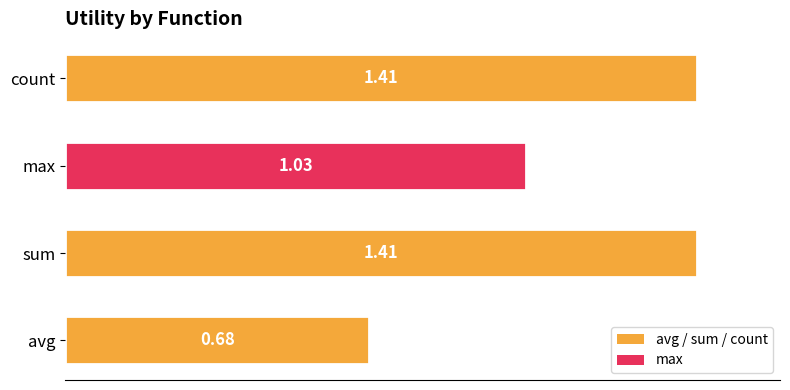

Approximately how many times larger is the value at avg compared to sum?

0.5